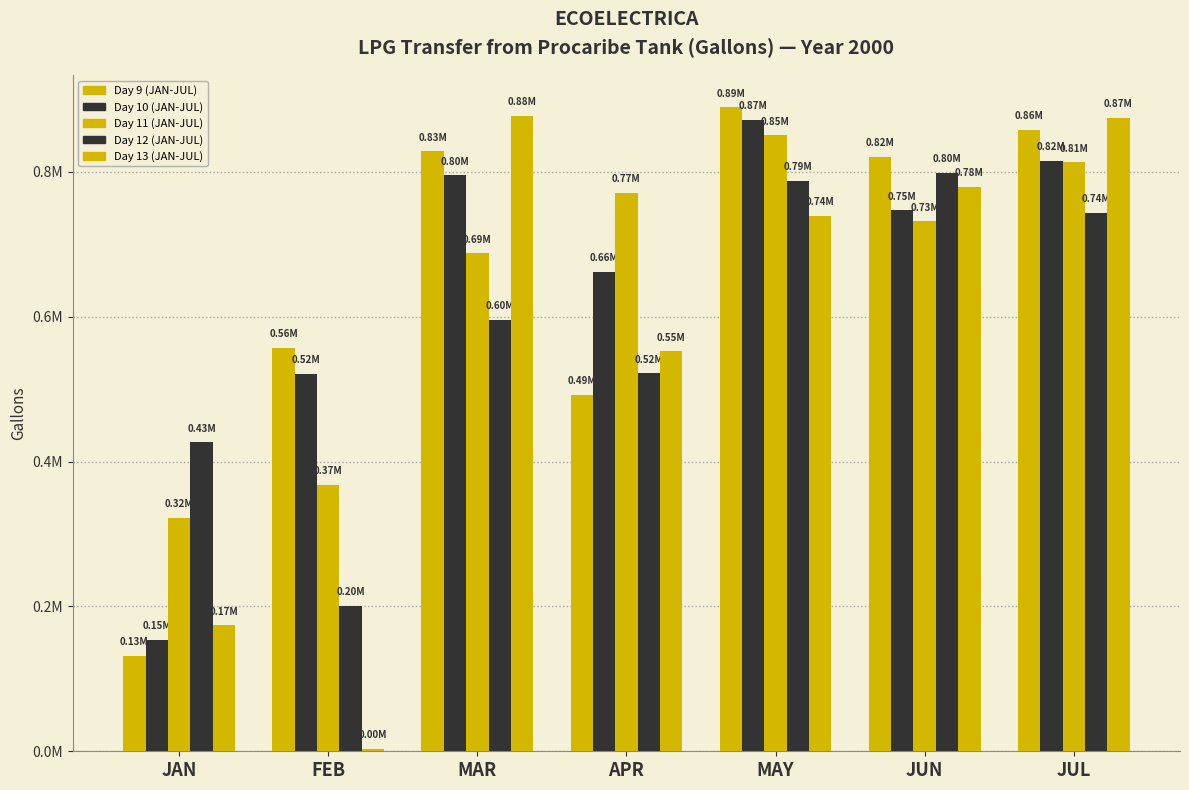

Are the bars horizontal?

No